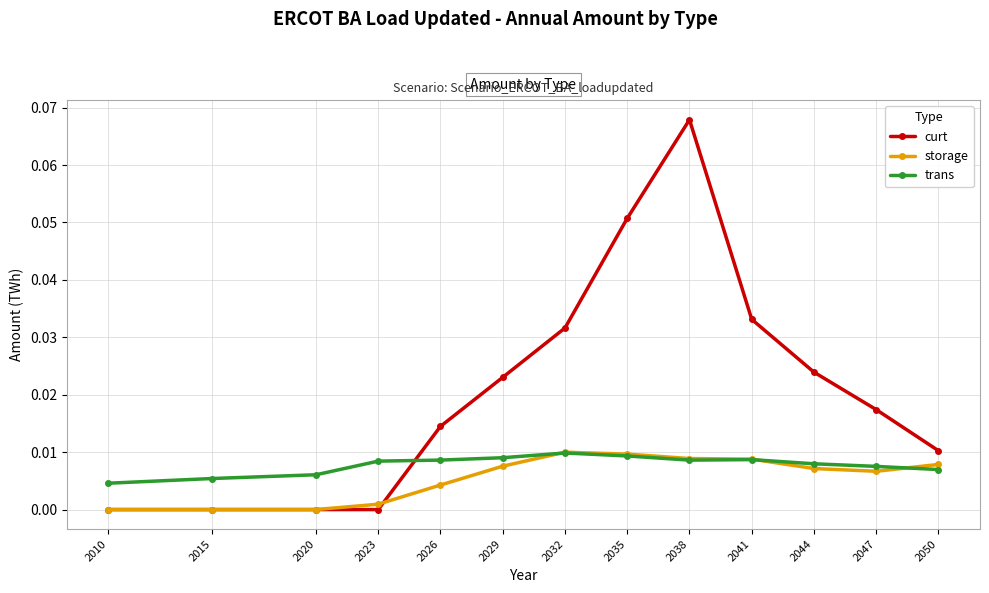

True or false: storage and curt intersect in this chart.

True